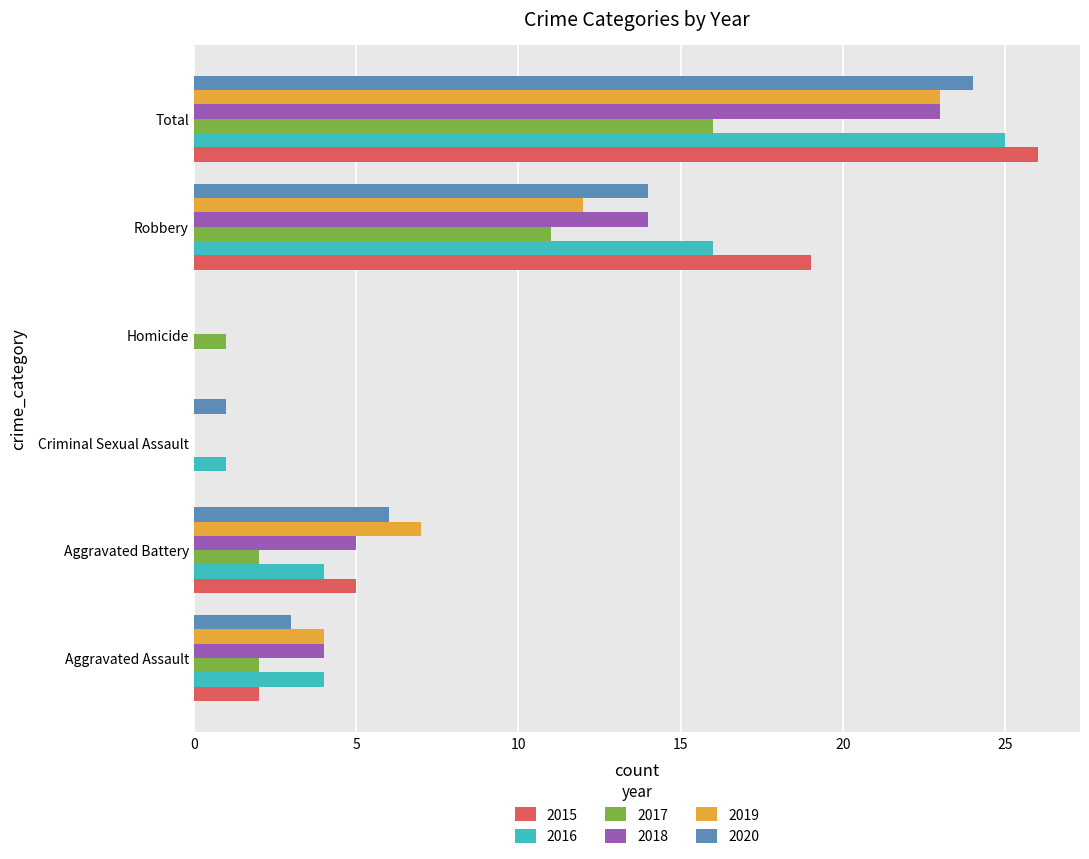

How many data points does each series have?

6